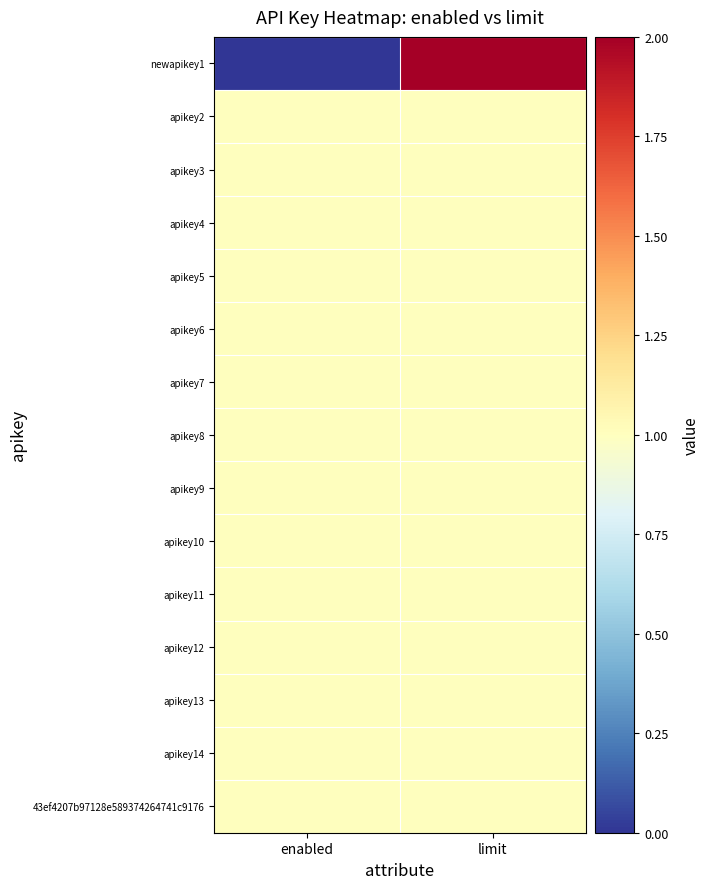

Between enabled and limit, which is larger?

limit